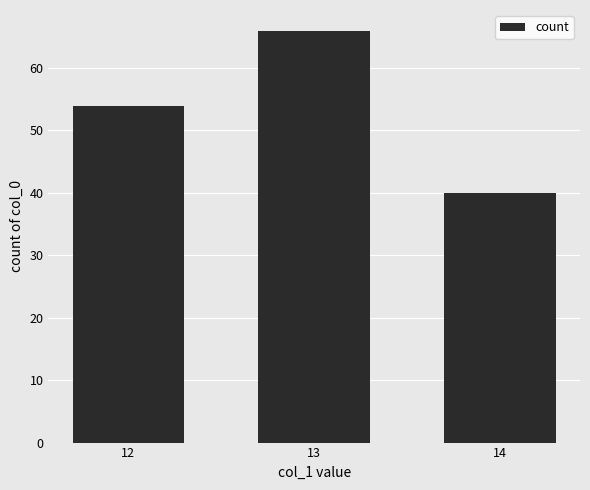

What is the minimum value shown in the chart?

40